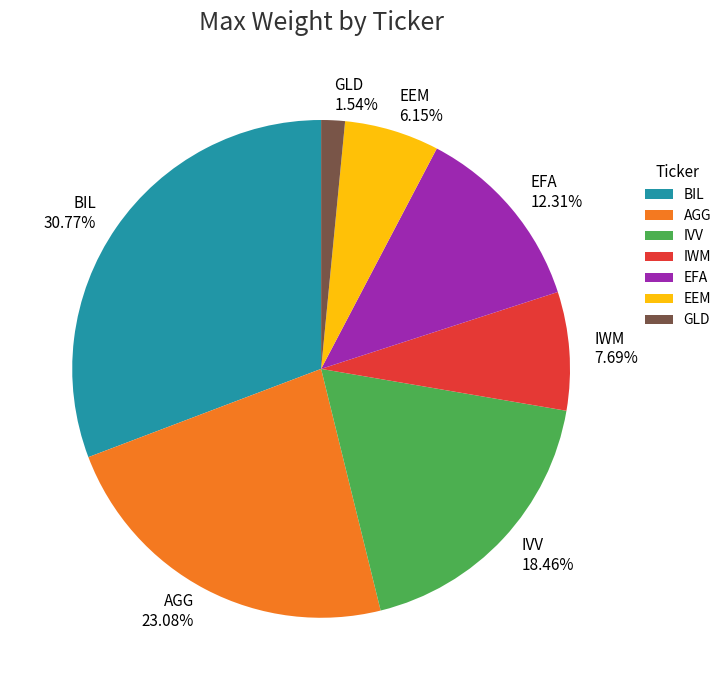

How many segments does this pie chart have?

7